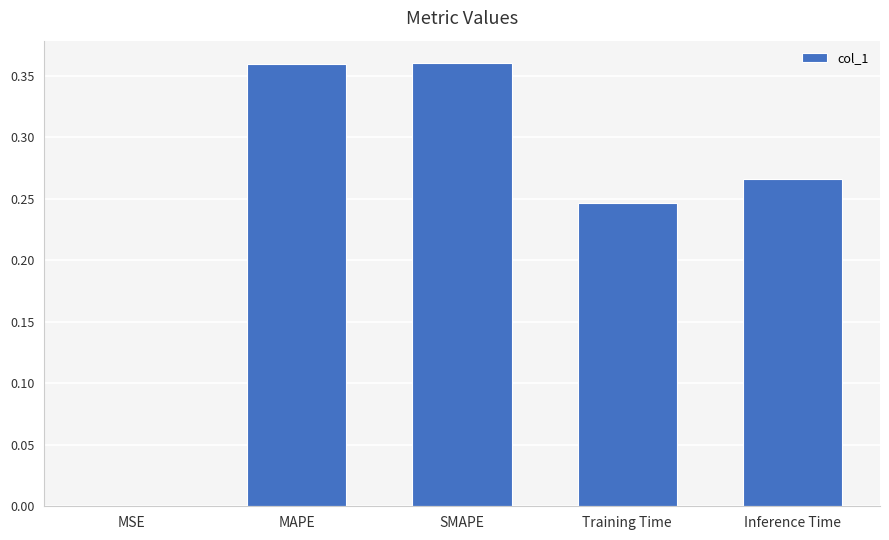

Is it true that the value at MSE is 0.0?

True